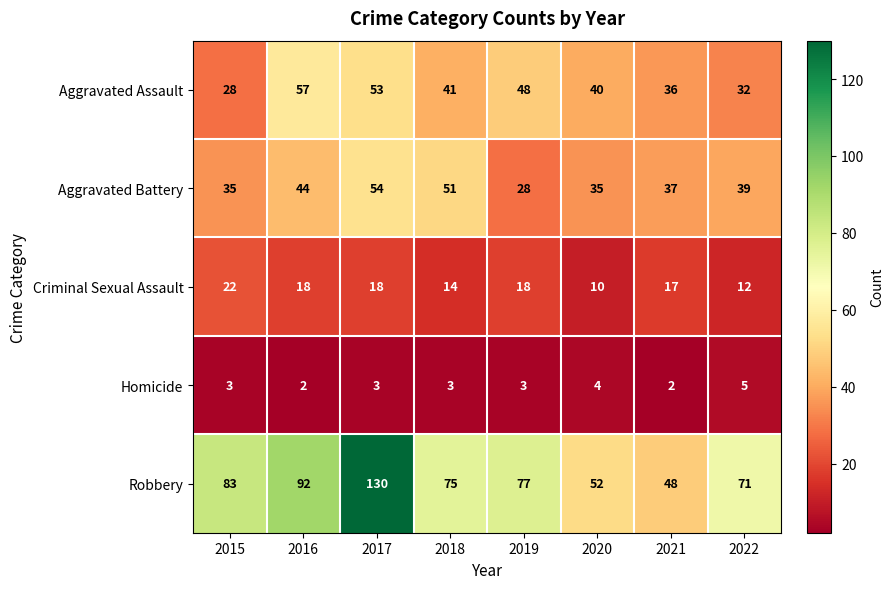

What is the difference between the maximum and minimum values in the Robbery series?

82